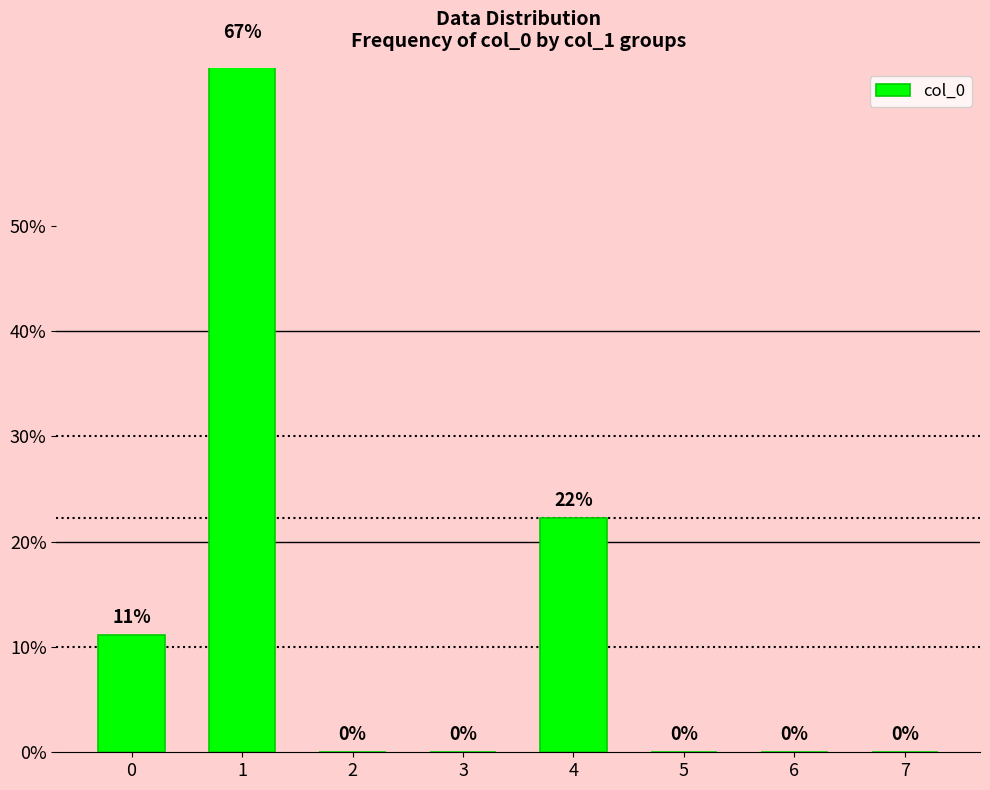

List the labels in order of value, largest first.

1, 4, 0, 2, 3, 5, 6, 7